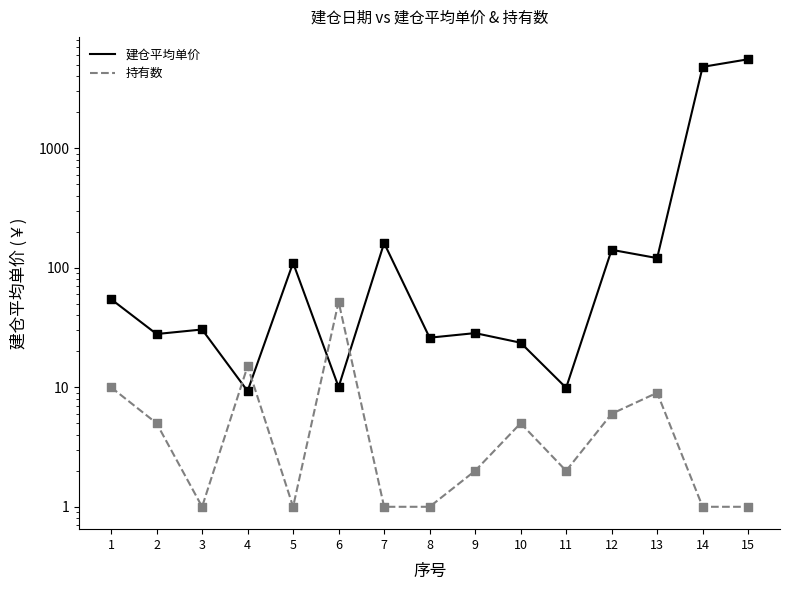

What is the total value across all series at 7?

162.0